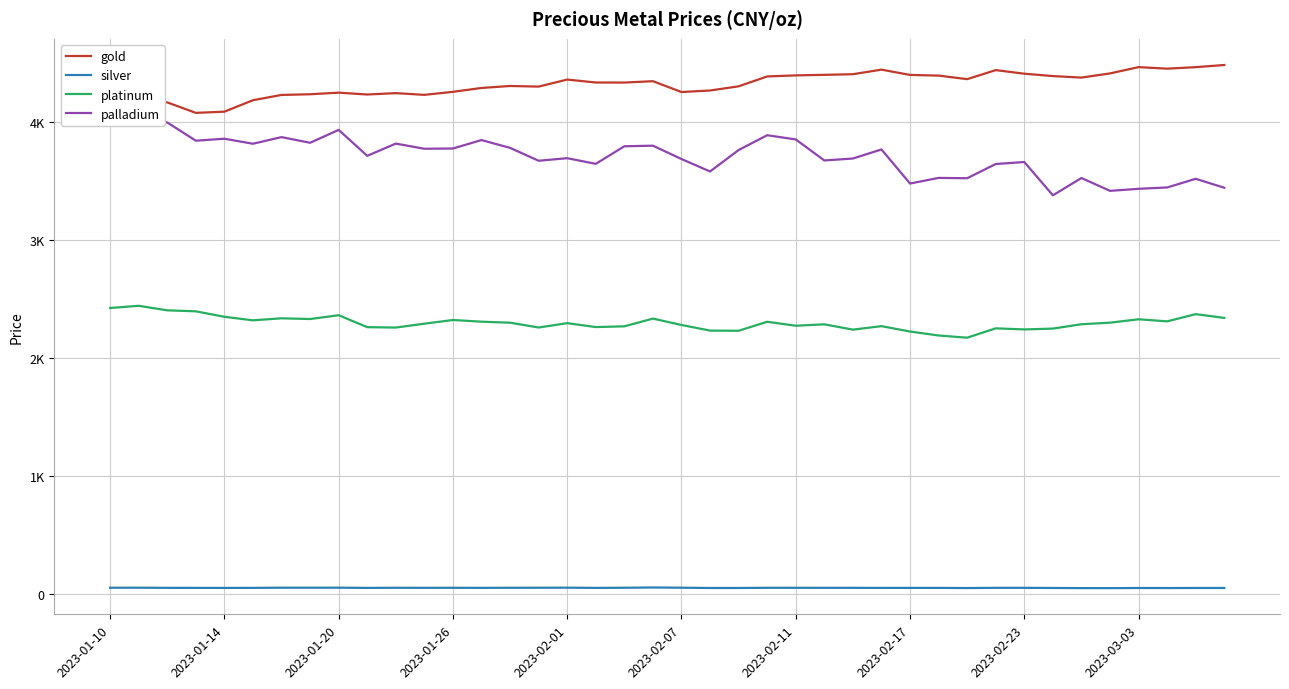

How many data points in platinum are less than 2296?

20